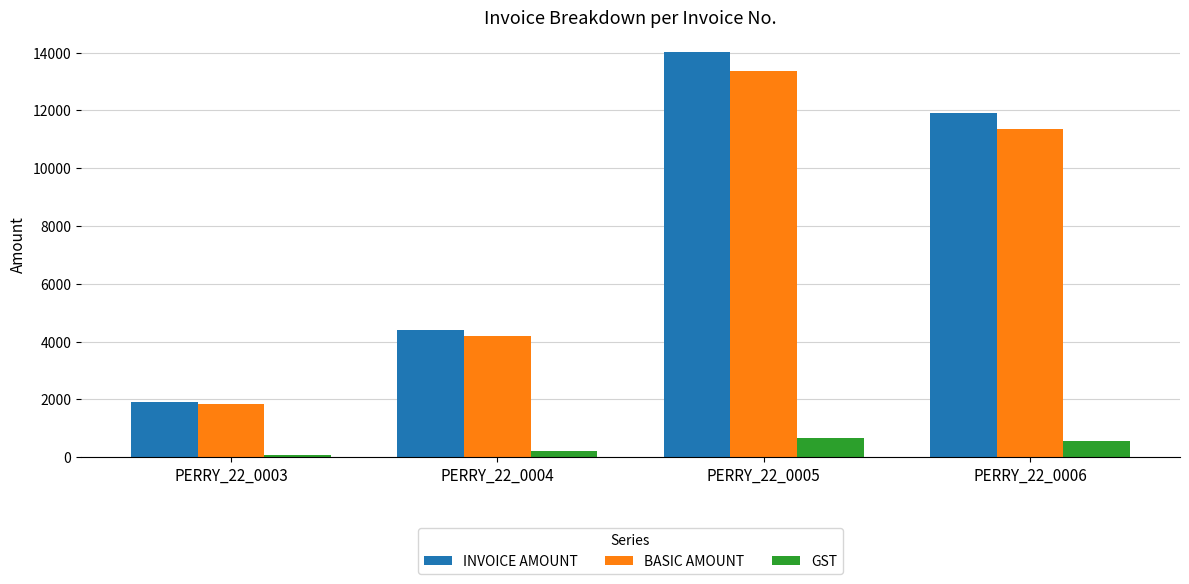

At which label is GST closest to 379?

PERRY_22_0004